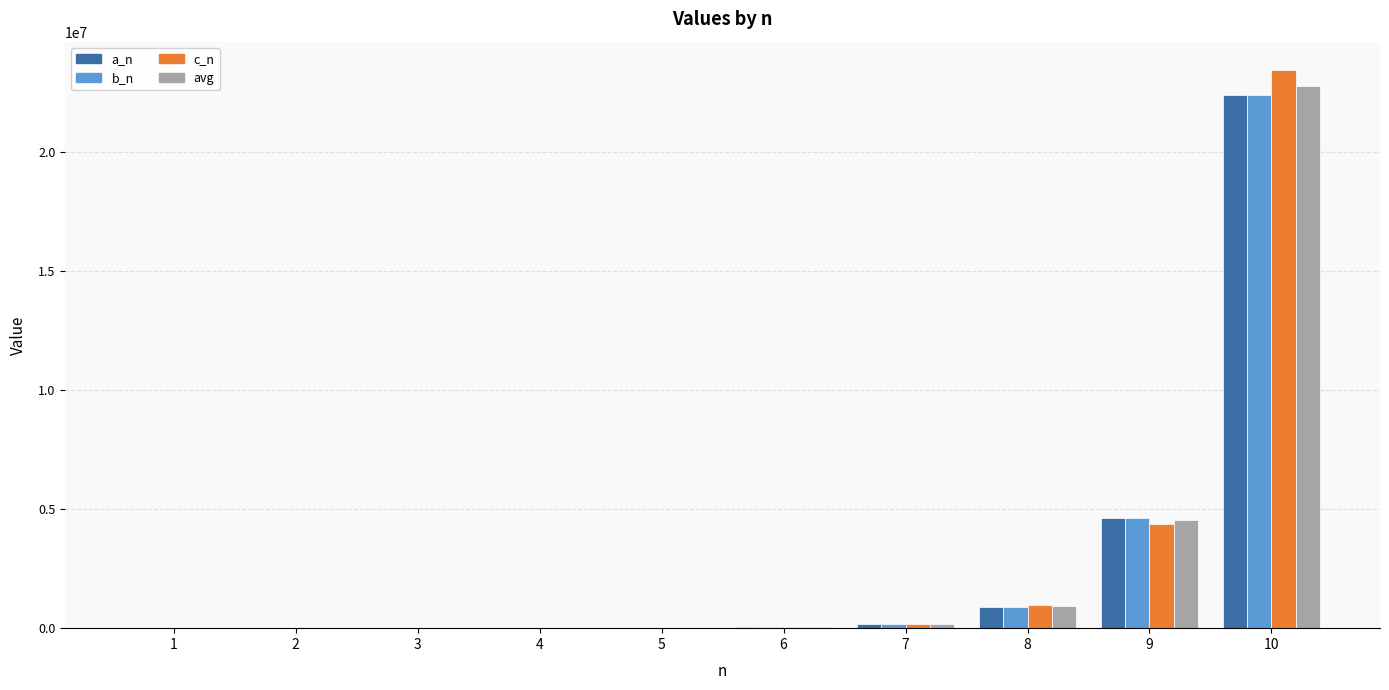

What is the sum of the c_n values at 2 and 9?

4382598.0